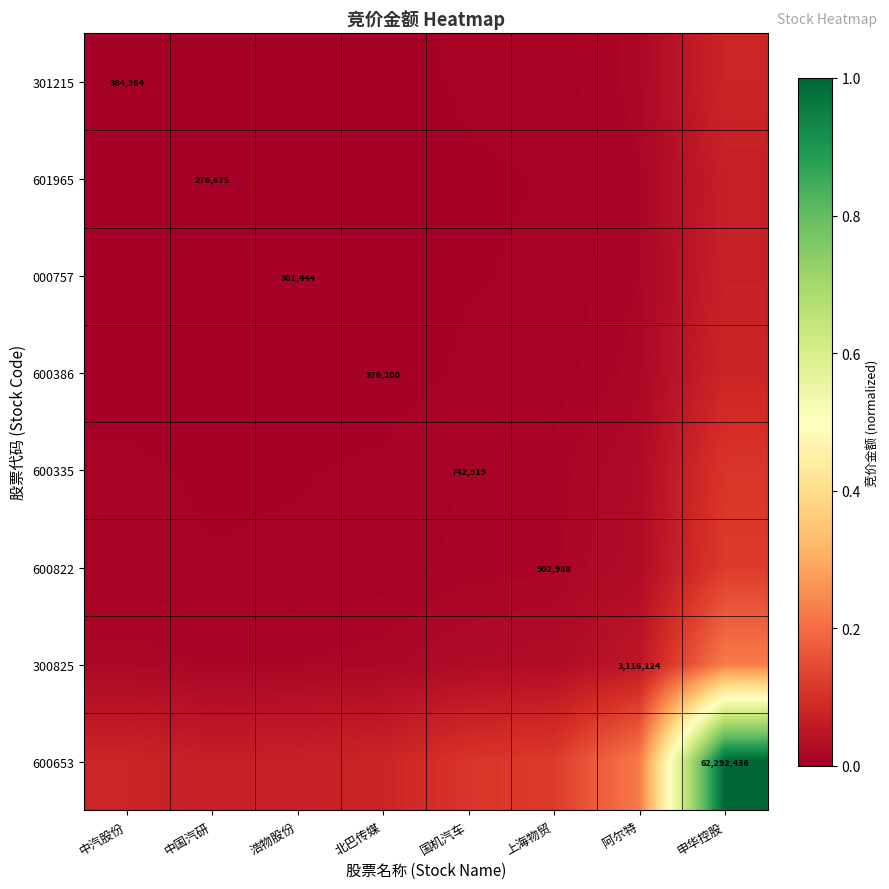

Is it true that 300825 equals 0.0 at 国机汽车?

False